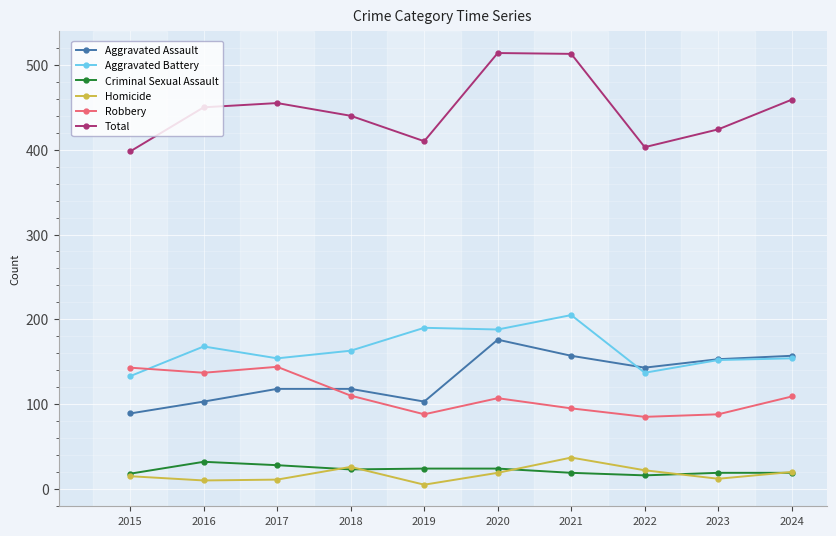

Which series has the largest total across all categories?

Total